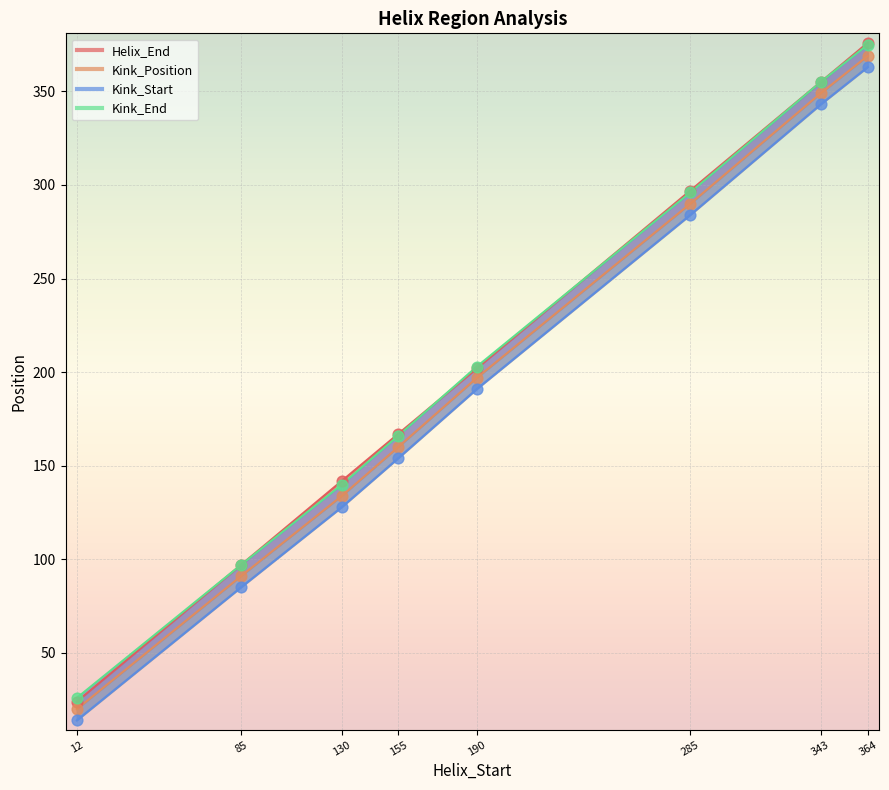

Which series has the largest Y range (max minus min)?

Helix_End